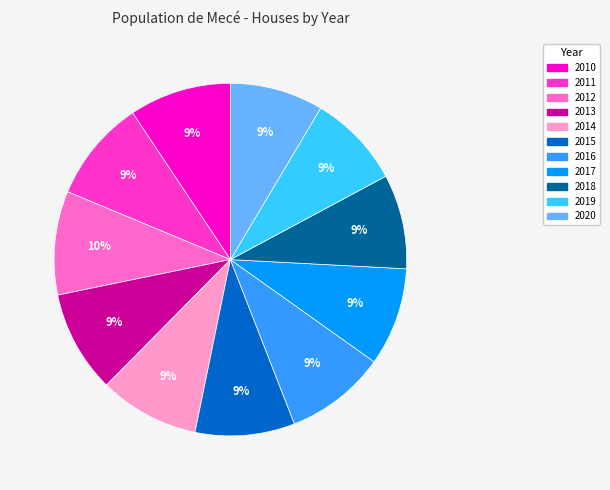

Does any single category account for the majority?

No